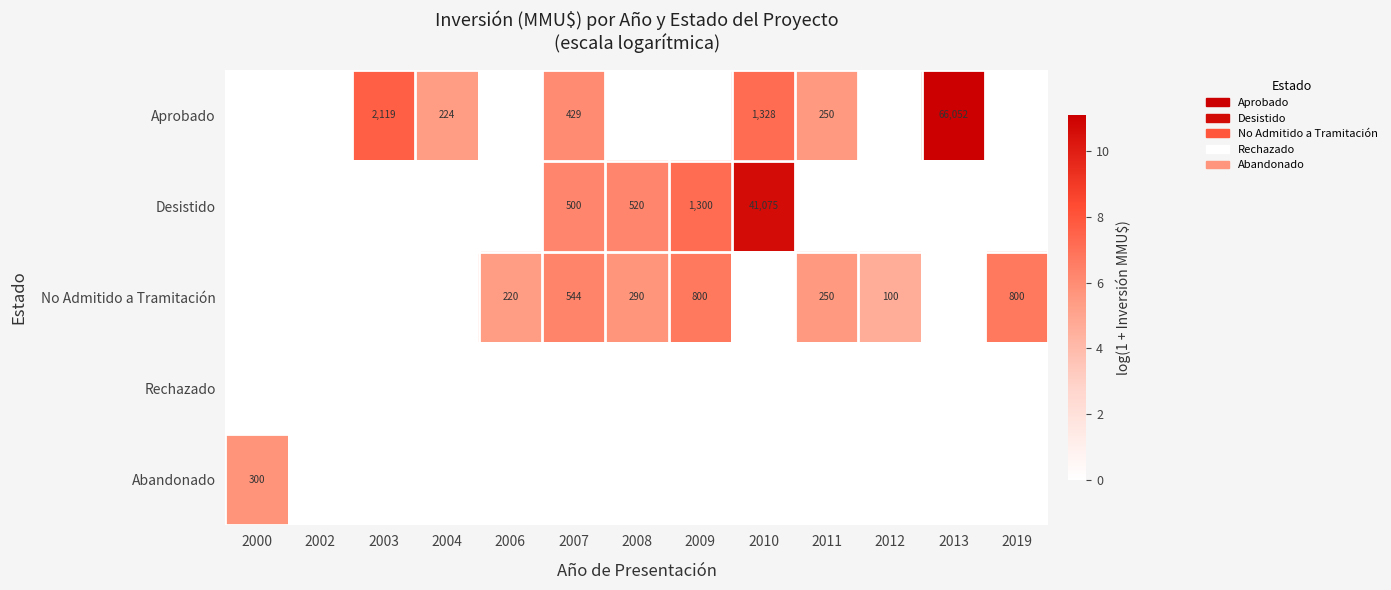

Which series has the largest total across all categories?

Aprobado